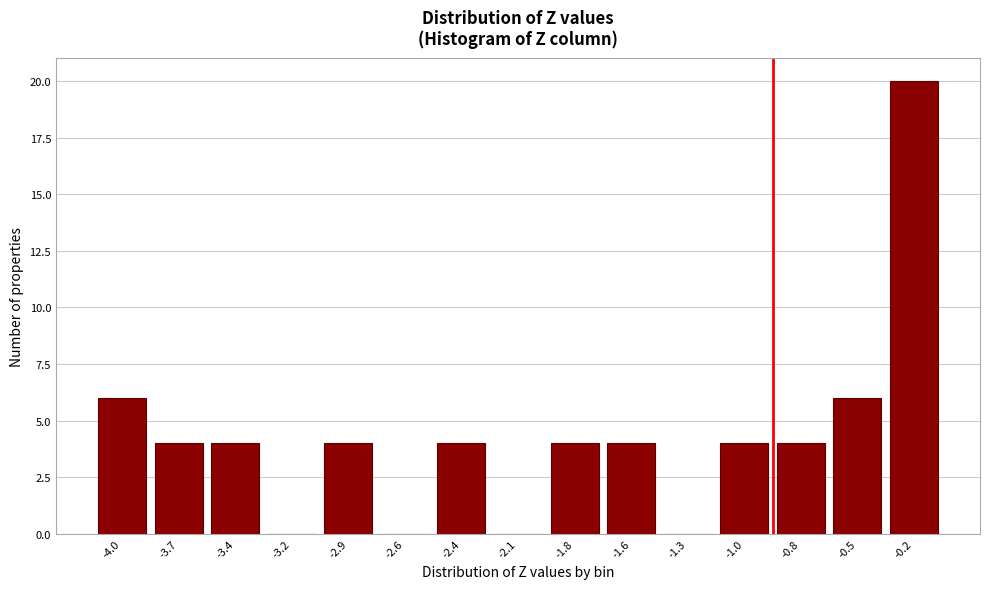

Reading left to right, what are all the values shown in this chart?

-4.0=6	-3.7=4	-3.4=4	-3.2=0	-2.9=4	-2.6=0	-2.4=4	-2.1=0	-1.8=4	-1.6=4	-1.3=0	-1.0=4	-0.8=4	-0.5=6	-0.2=20